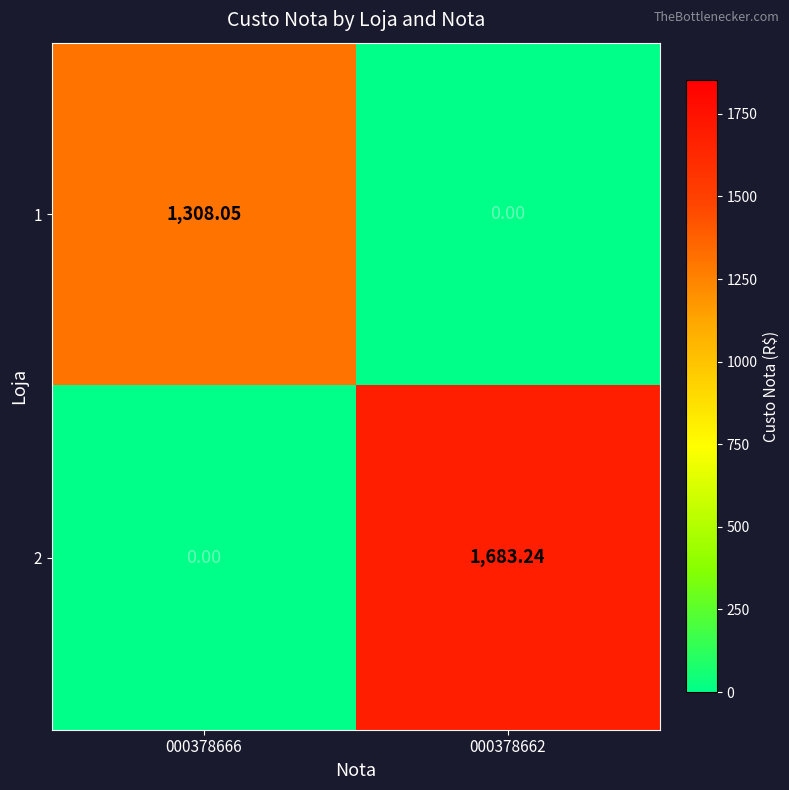

Is the value of 2 at 000378662 greater than the value of 1 at 000378662?

Yes